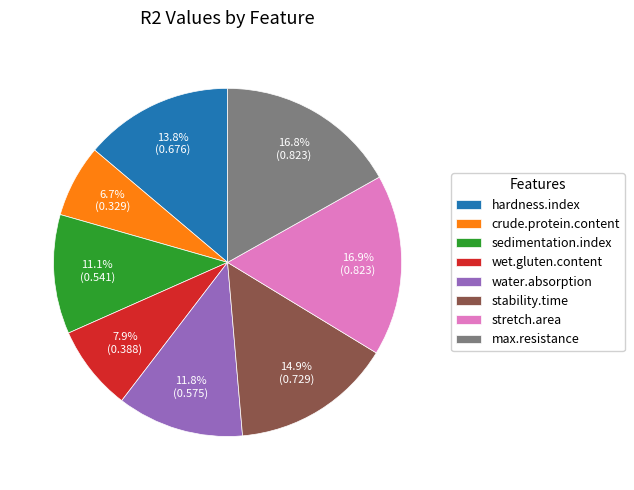

Does sedimentation.index represent more than half of the total?

No